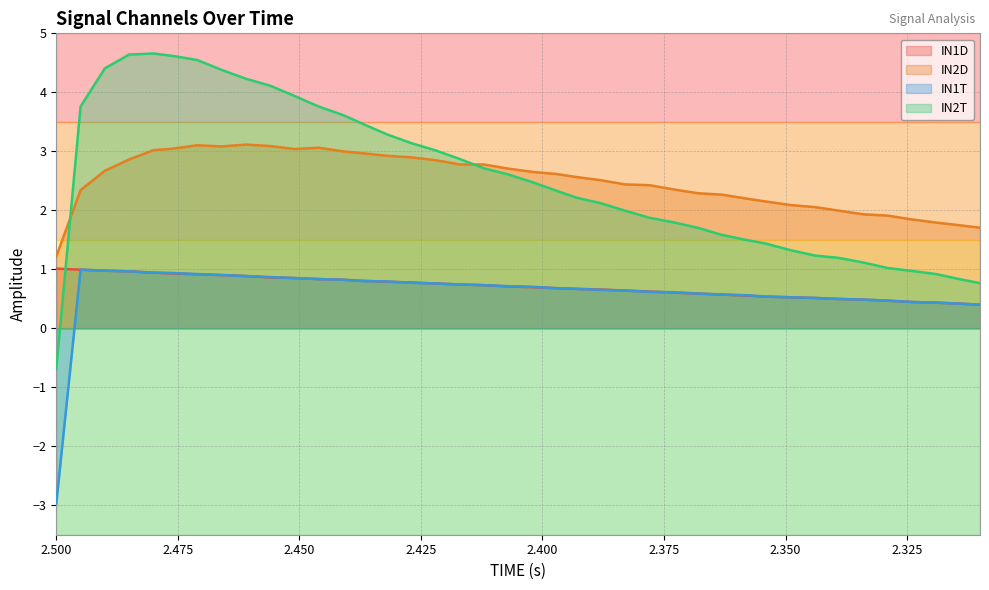

Which series has the largest total across all categories?

IN2T